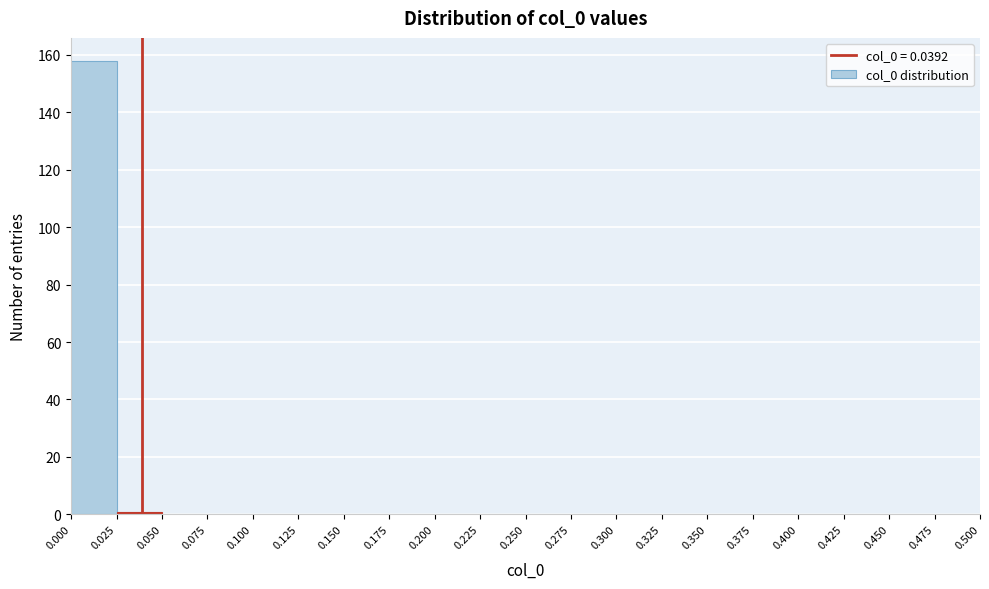

Reading left to right, transcribe this chart: for each bar, give the range it covers on the x-axis and its height. The values are not printed on the chart, so give them approximately, as read against the axis.

0.000 to 0.025: 158
0.025 to 0.050: under 2
0.050 to 0.075: 0
0.075 to 0.100: 0
0.100 to 0.125: 0
0.125 to 0.150: 0
0.150 to 0.175: 0
0.175 to 0.200: 0
0.200 to 0.225: 0
0.225 to 0.250: 0
0.250 to 0.275: 0
0.275 to 0.300: 0
0.300 to 0.325: 0
0.325 to 0.350: 0
0.350 to 0.375: 0
0.375 to 0.400: 0
0.400 to 0.425: 0
0.425 to 0.450: 0
0.450 to 0.475: 0
0.475 to 0.500: 0